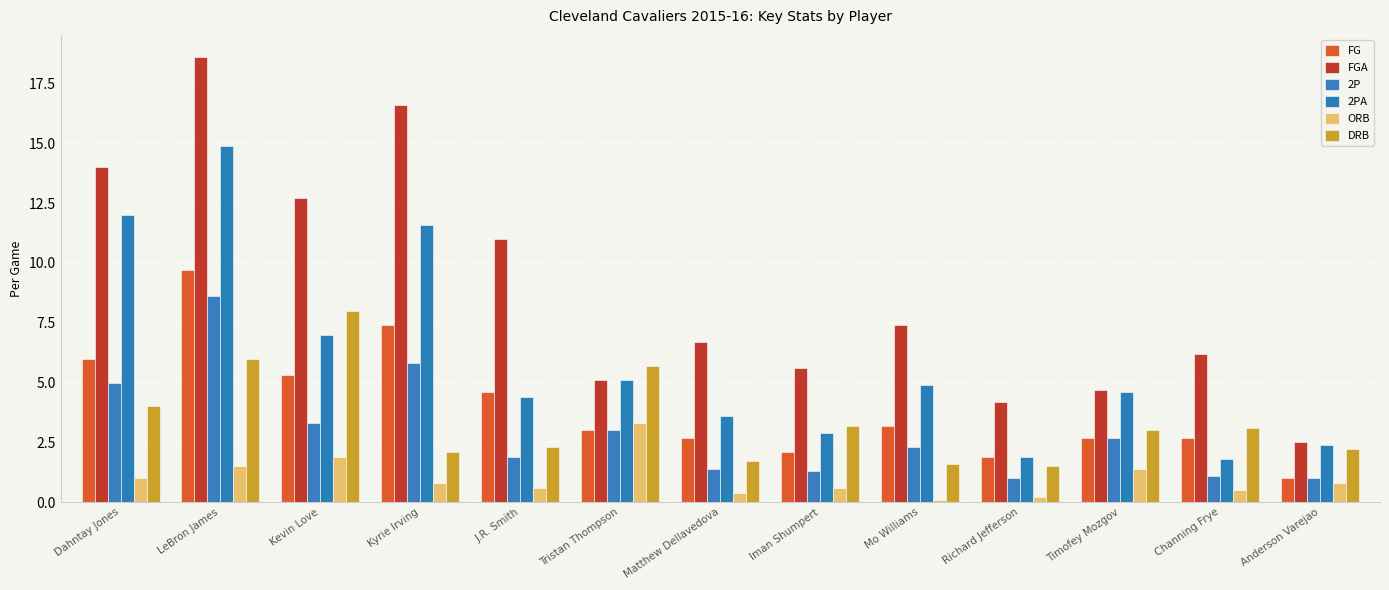

What are all the series names shown in the legend?

FG, FGA, 2P, 2PA, ORB, DRB